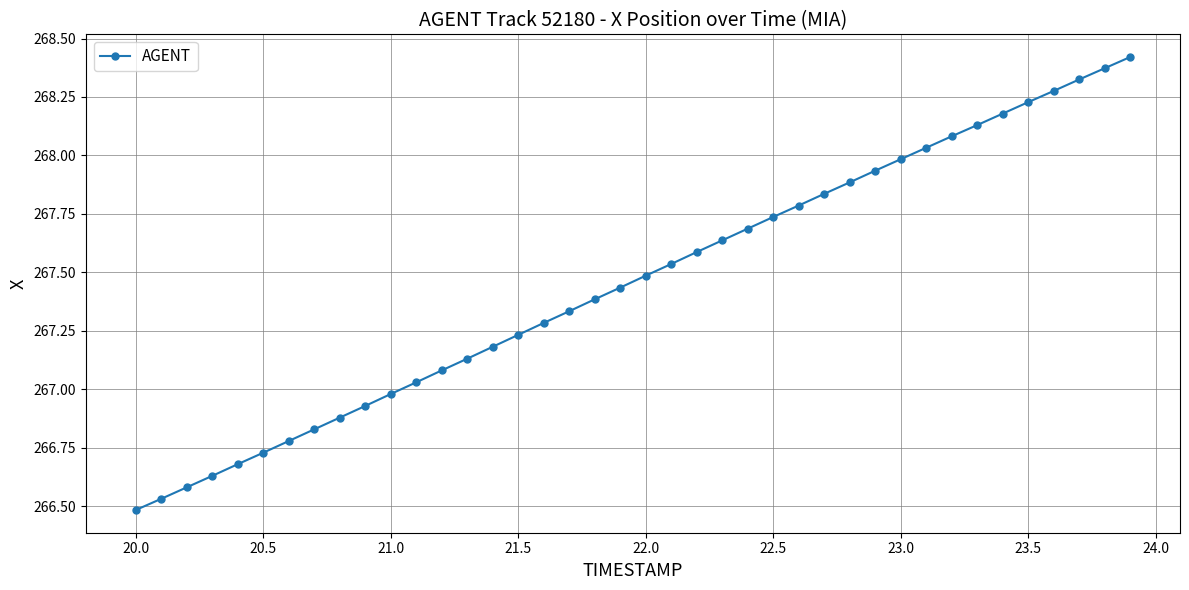

What is the difference between the maximum and second lowest values?

1.9